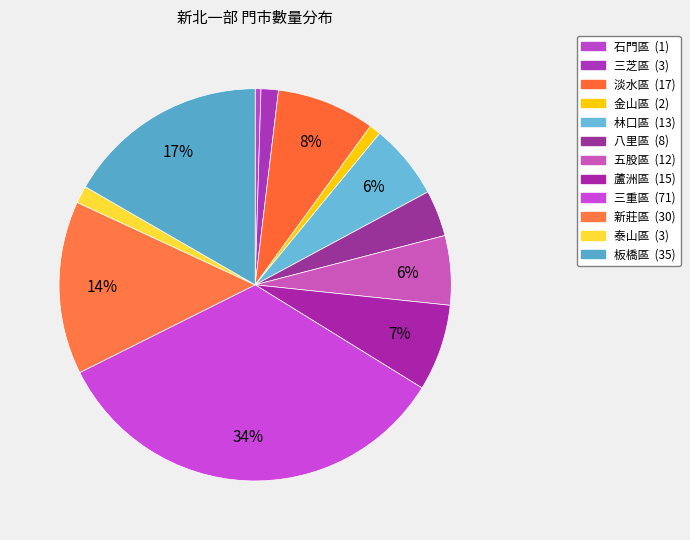

What is the smallest slice in the pie chart?

石門區